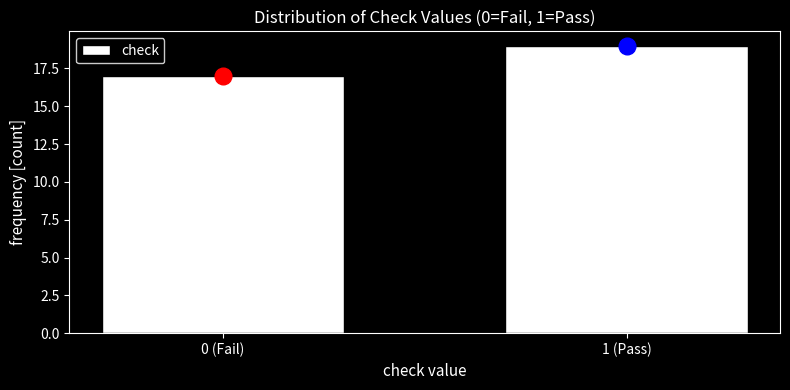

Reading right to left, transcribe all the data shown in this chart.

19	17